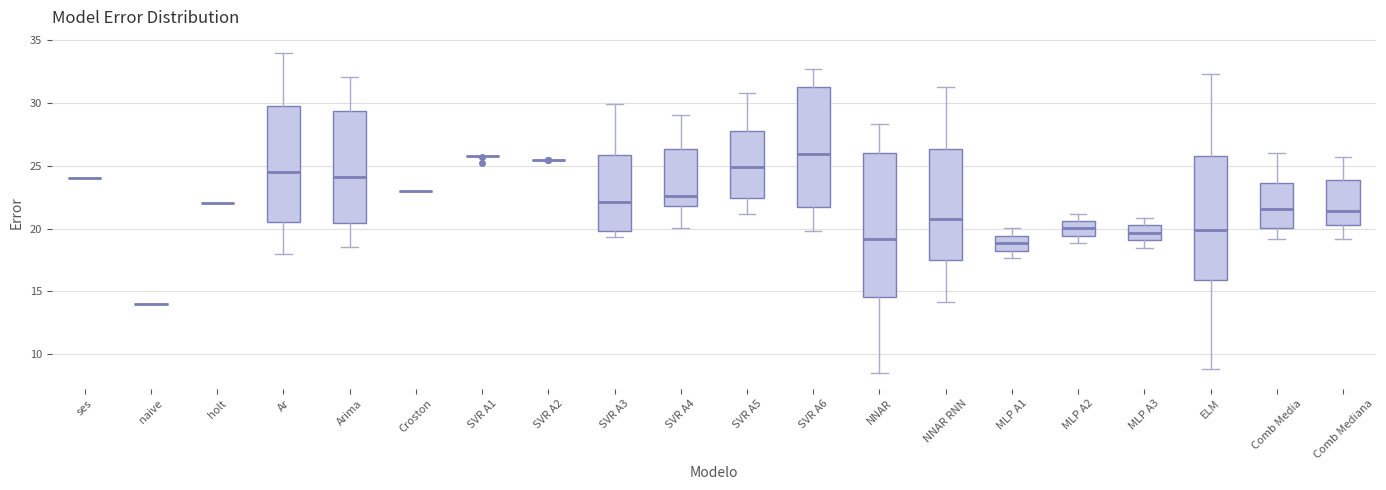

Reading left to right, transcribe this box plot: for each box, give where its median line is, the range the box spans, and where its two whiskers end, as read against the y-axis. The values are not printed on the chart, so give them approximately, as read against the axis.

ses: box collapsed to a line at 24.0, whiskers 24.0 to 24.0
naive: box collapsed to a line at 14.0, whiskers 14.0 to 14.0
holt: box collapsed to a line at 22.0, whiskers 22.0 to 22.0
Ar: median 24.5, box 20.5 to 30.0, whiskers 18.0 to 34.0
Arima: median 24.0, box 20.5 to 29.5, whiskers 18.5 to 32.0
Croston: box collapsed to a line at 23.0, whiskers 23.0 to 23.0
SVR A1: box collapsed to a line at 26.0, whiskers 25.5 to 26.0
SVR A2: box collapsed to a line at 25.5, whiskers 25.5 to 25.5
SVR A3: median 22.0, box 20.0 to 26.0, whiskers 19.5 to 30.0
SVR A4: median 22.5, box 22.0 to 26.5, whiskers 20.0 to 29.0
SVR A5: median 25.0, box 22.5 to 28.0, whiskers 21.0 to 31.0
SVR A6: median 26.0, box 21.5 to 31.5, whiskers 20.0 to 32.5
NNAR: median 19.0, box 14.5 to 26.0, whiskers 8.5 to 28.5
NNAR RNN: median 20.5, box 17.5 to 26.5, whiskers 14.0 to 31.5
MLP A1: median 19.0, box 18.0 to 19.5, whiskers 17.5 to 20.0
MLP A2: median 20.0, box 19.5 to 20.5, whiskers 19.0 to 21.0
MLP A3: median 19.5, box 19.0 to 20.0, whiskers 18.5 to 21.0
ELM: median 20.0, box 16.0 to 26.0, whiskers 9.0 to 32.5
Comb Media: median 21.5, box 20.0 to 23.5, whiskers 19.0 to 26.0
Comb Mediana: median 21.5, box 20.5 to 24.0, whiskers 19.0 to 25.5